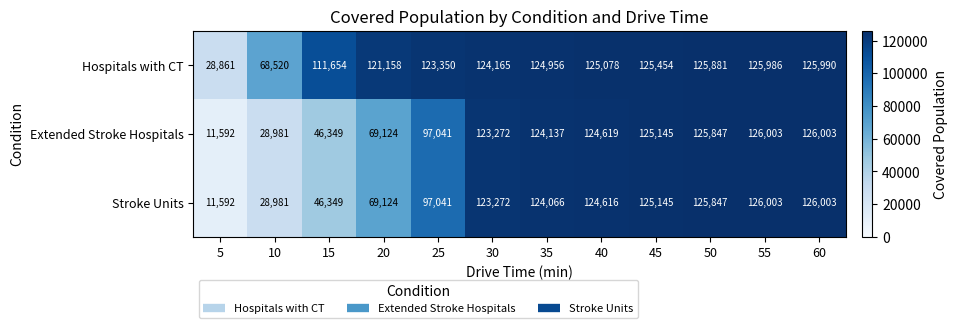

Rank the categories by Hospitals with CT value from highest to lowest.

60, 55, 50, 45, 40, 35, 30, 25, 20, 15, 10, 5